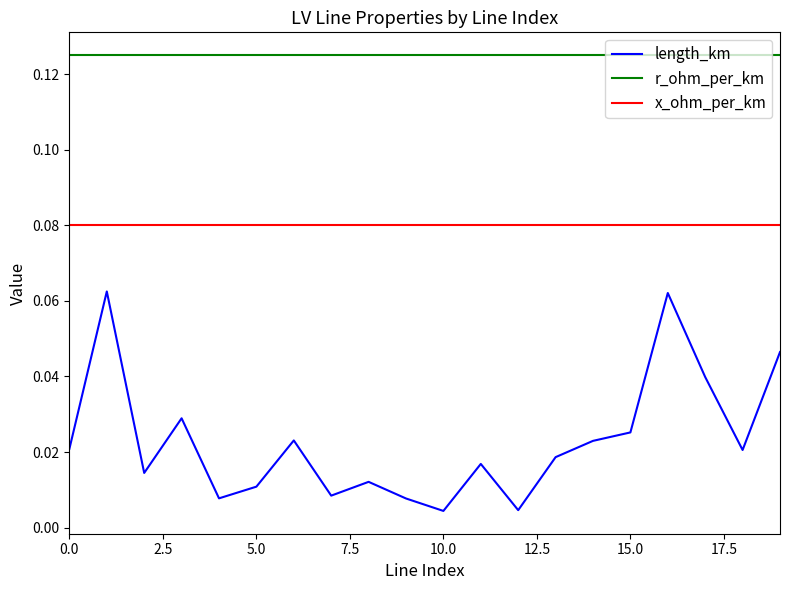

Which series has the largest total across all categories?

r_ohm_per_km